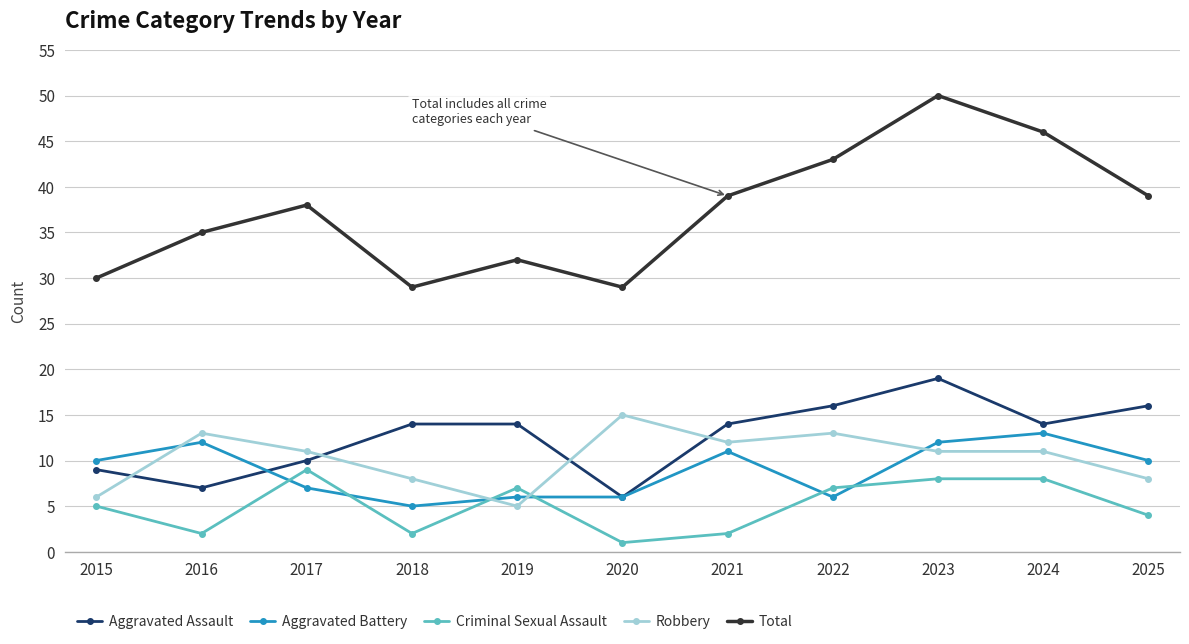

How many categories are shown in the chart?

11